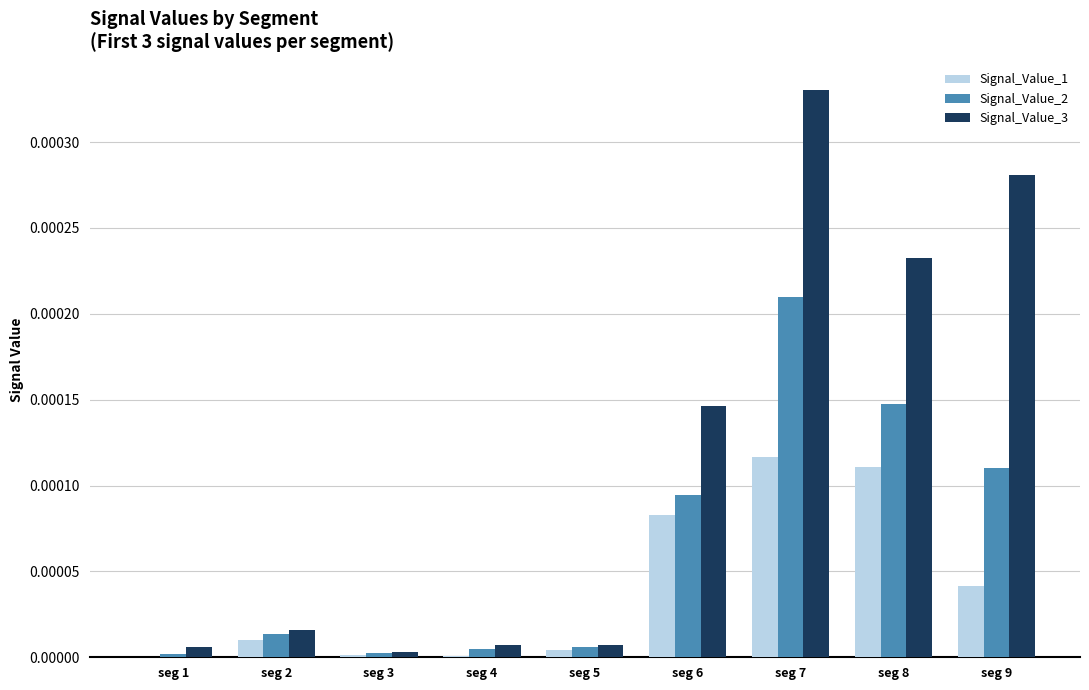

Which series changed the most between seg 5 and seg 7?

Signal_Value_3